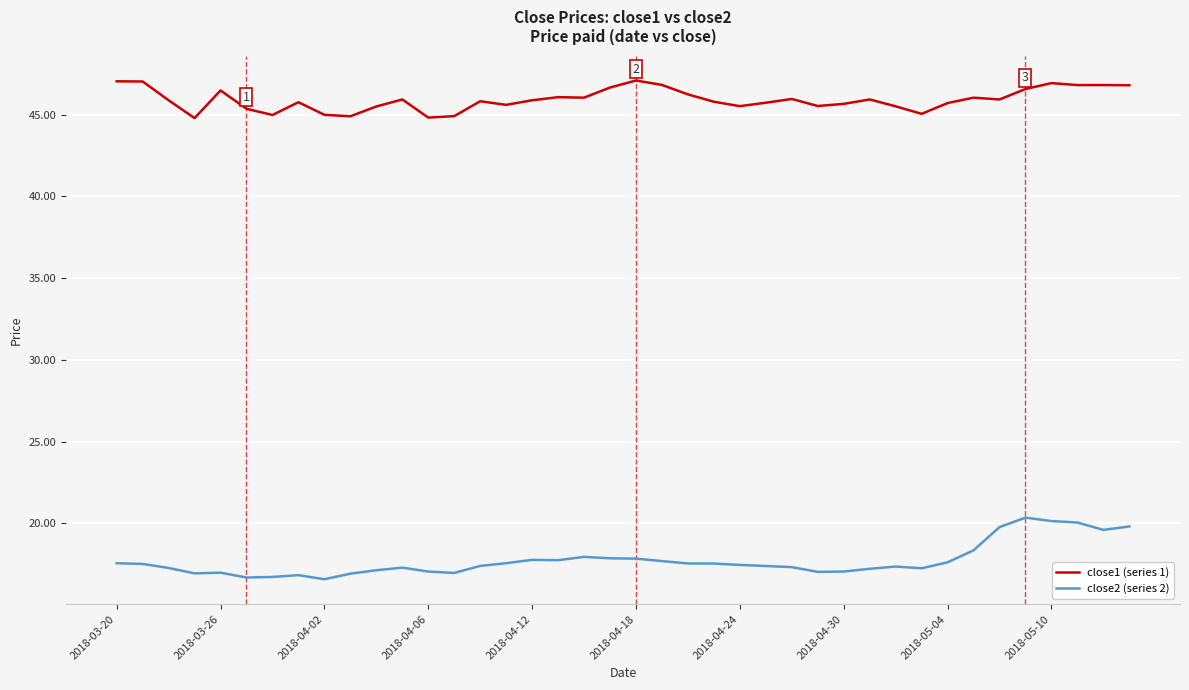

Which series has the largest range (max minus min)?

close2 (series 2)